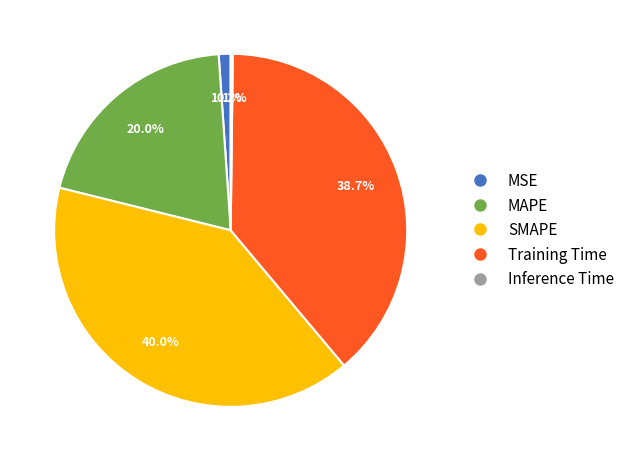

Between MAPE and SMAPE, which is larger?

SMAPE